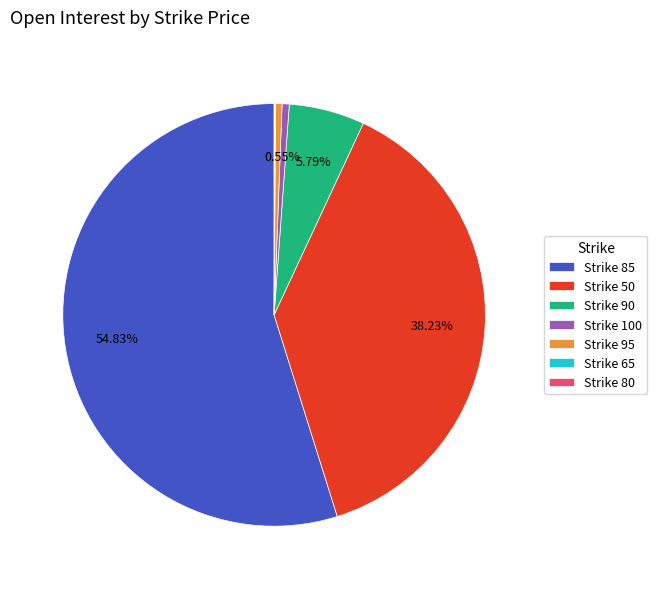

Which category has the biggest portion of the pie?

Strike 85